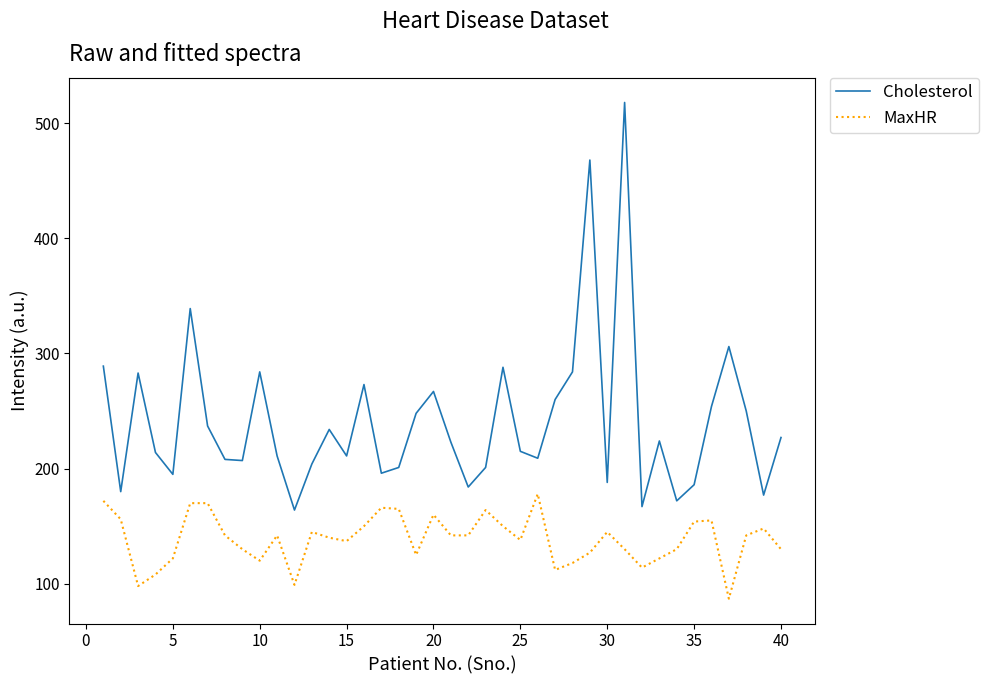

Which series has the widest spread of values?

Cholesterol